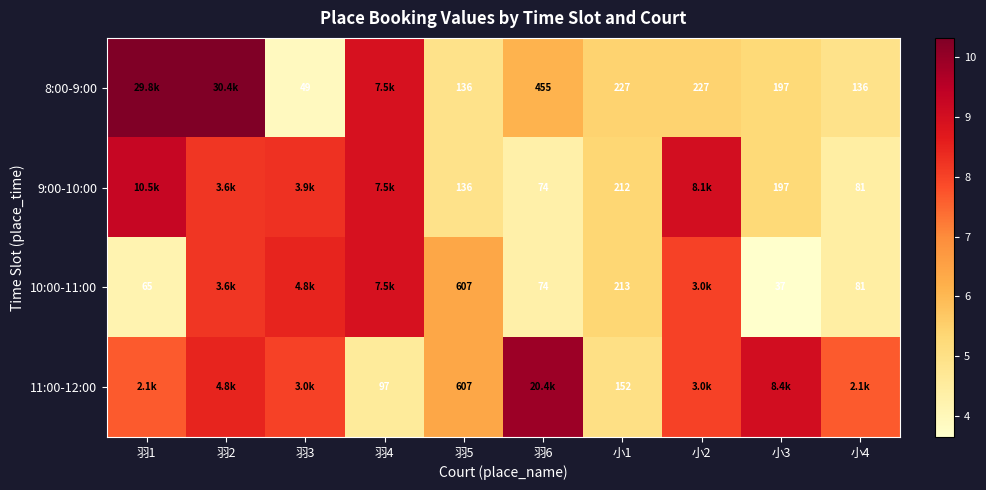

Which series has the largest range (max minus min)?

8:00-9:00